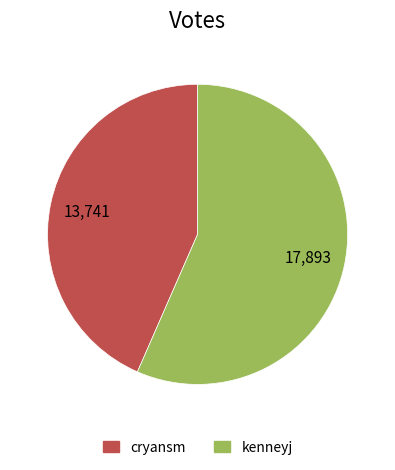

Which category has the biggest portion of the pie?

kenneyj